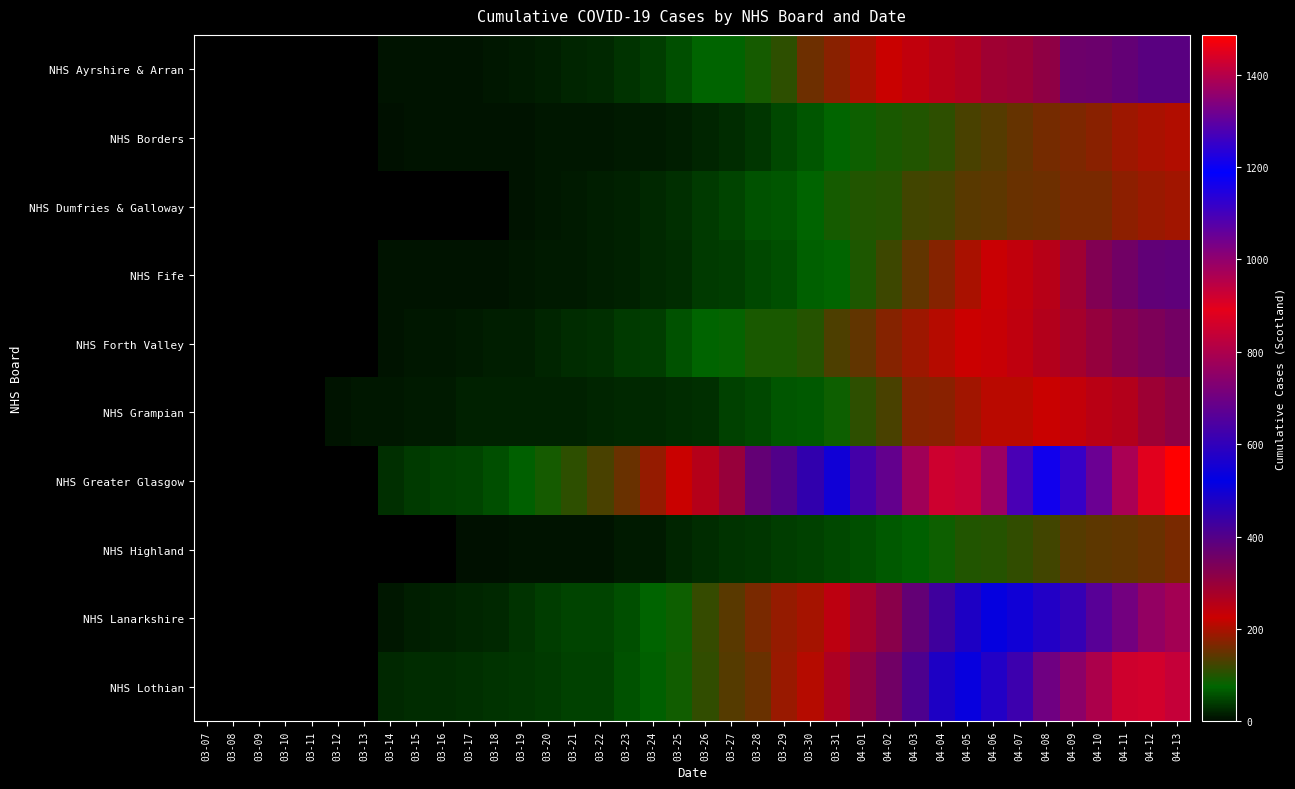

Where does the NHS Fife series first go above 40?

03-27